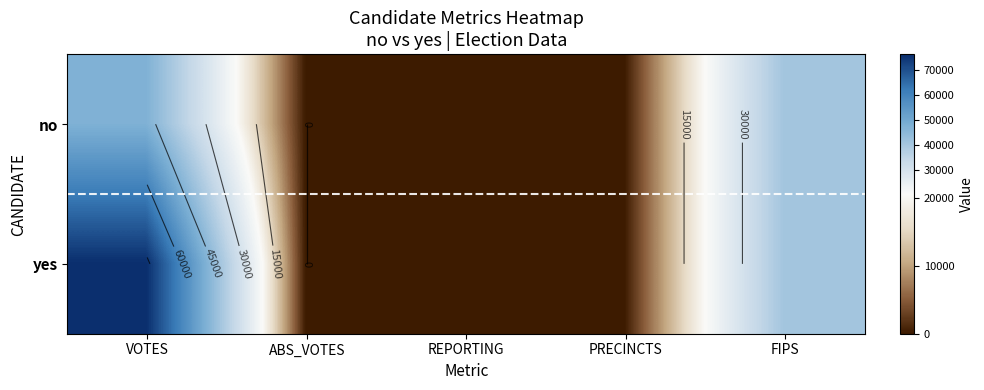

Between VOTES and ABS_VOTES, which is larger?

VOTES